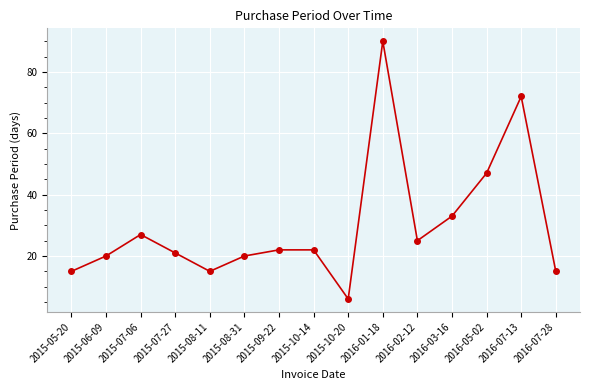

Reading left to right, list all the values displayed in this chart.

2015-05-20=15	2015-06-09=20	2015-07-06=27	2015-07-27=21	2015-08-11=15	2015-08-31=20	2015-09-22=22	2015-10-14=22	2015-10-20=6	2016-01-18=90	2016-02-12=25	2016-03-16=33	2016-05-02=47	2016-07-13=72	2016-07-28=15